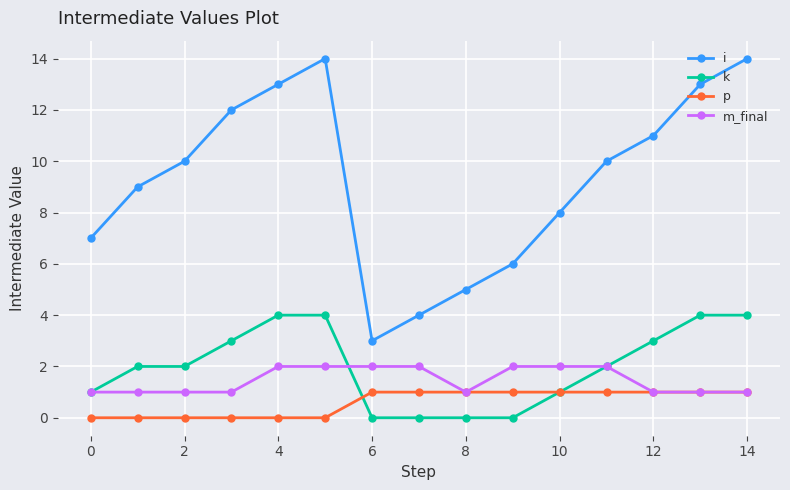

What is the greatest value displayed?

14